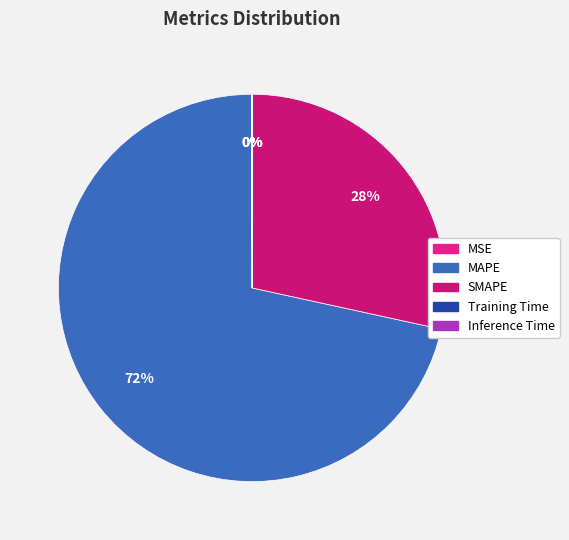

What is the change in value from MSE to MAPE?

+303.0